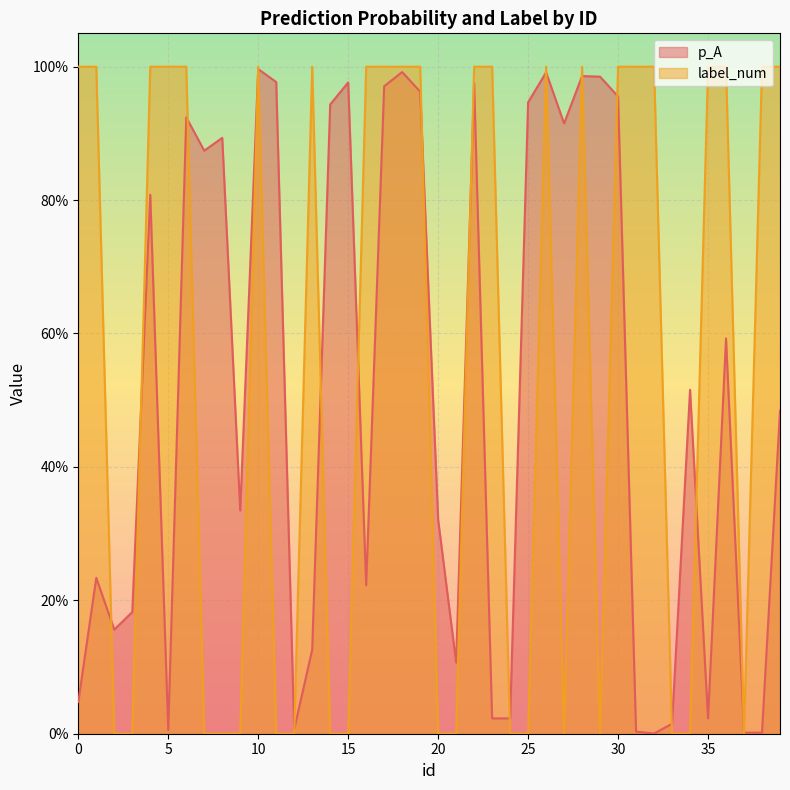

Which series changed the most between 9 and 32?

label_num